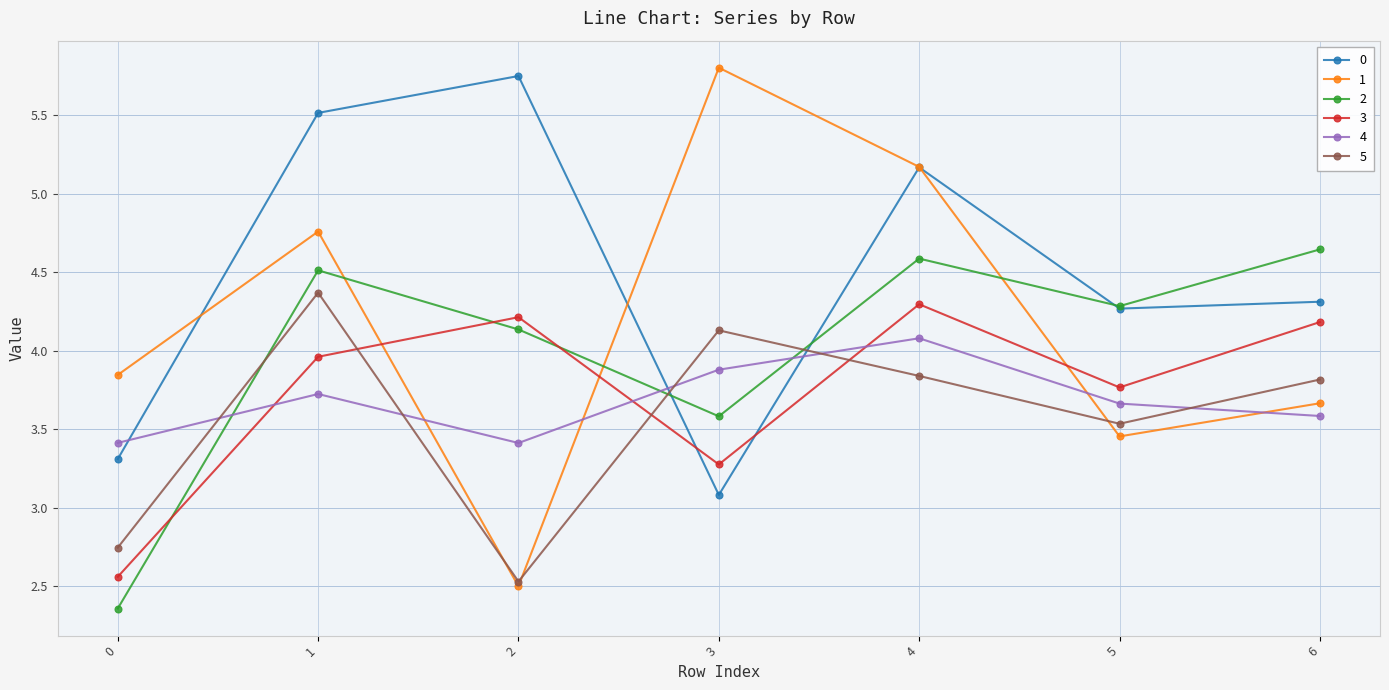

What is the difference between the highest and lowest values at 1?

1.8